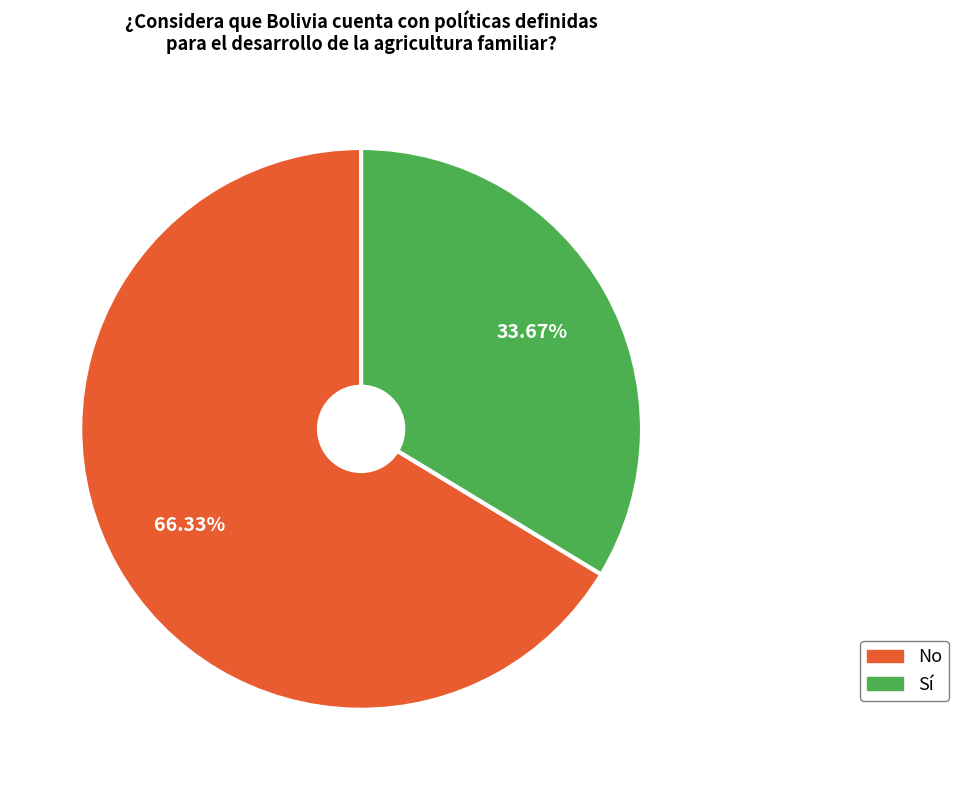

Count the number of slices in the pie.

2